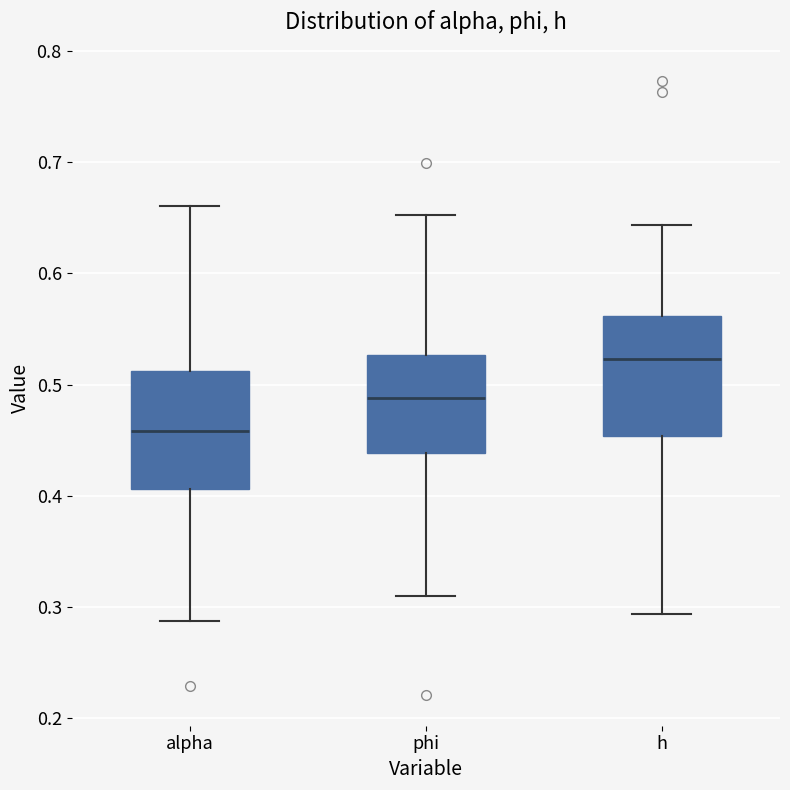

Which box has the lowest median line?

alpha